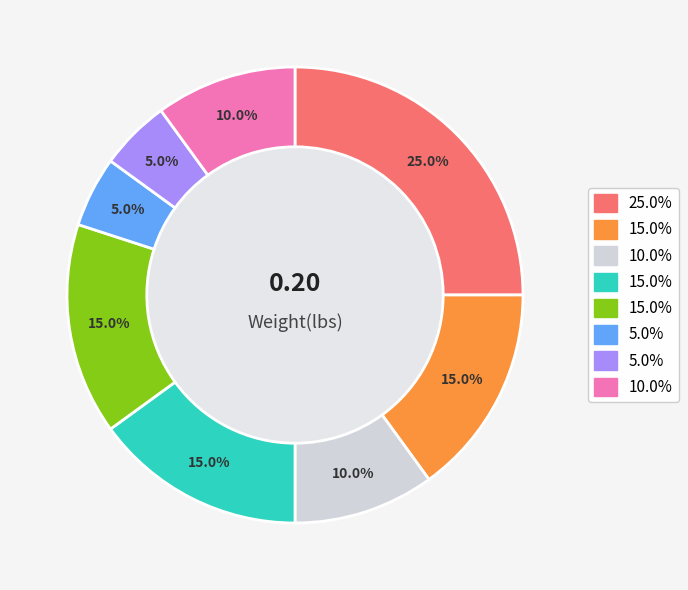

Is there any slice that represents more than half of the pie?

No